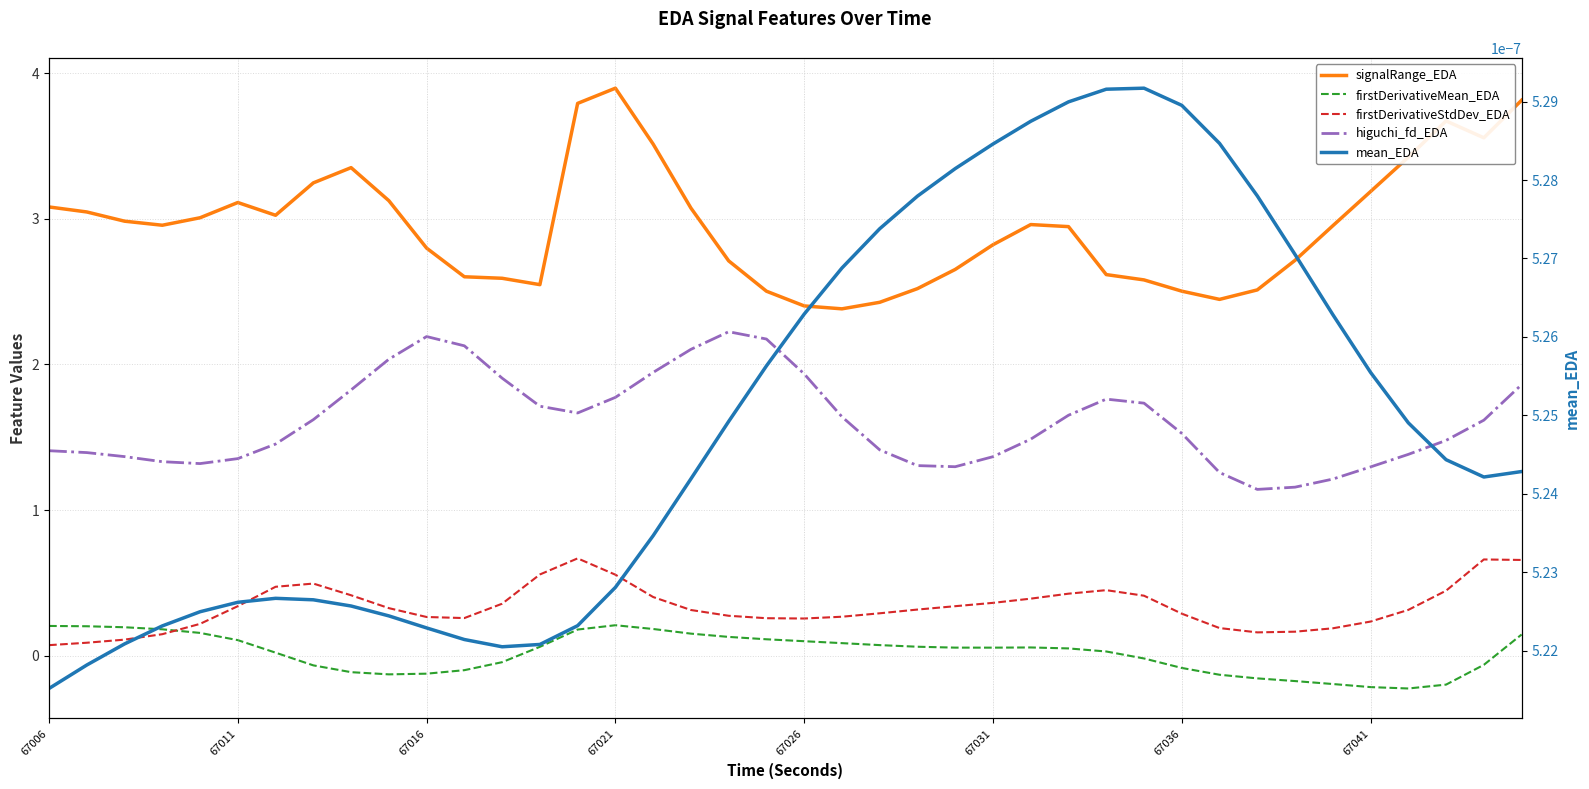

Which series has the largest range (max minus min)?

signalRange_EDA